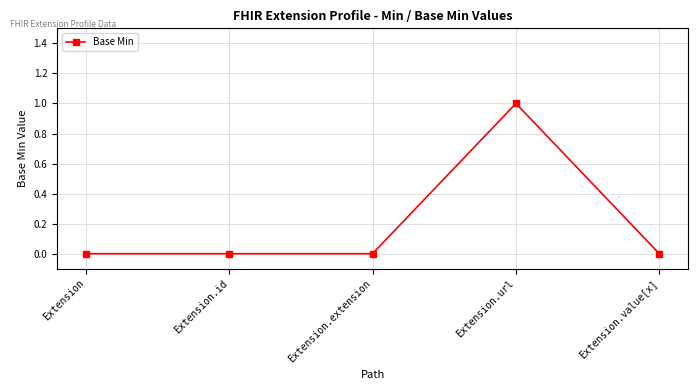

The value at Extension.url is 2. True or false?

False